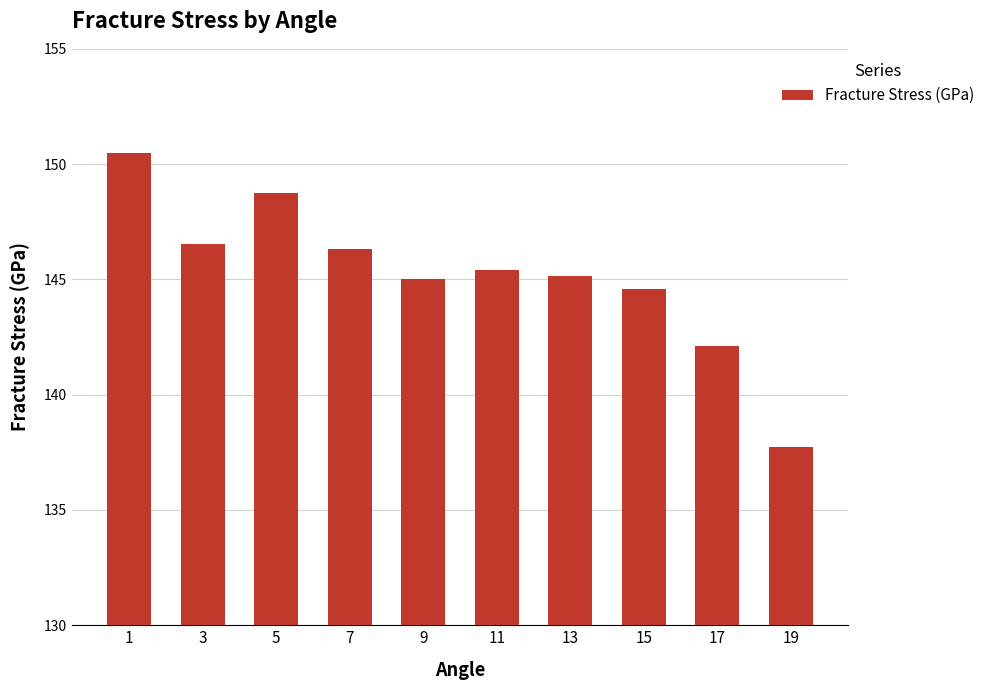

Count the number of categories in the chart.

10